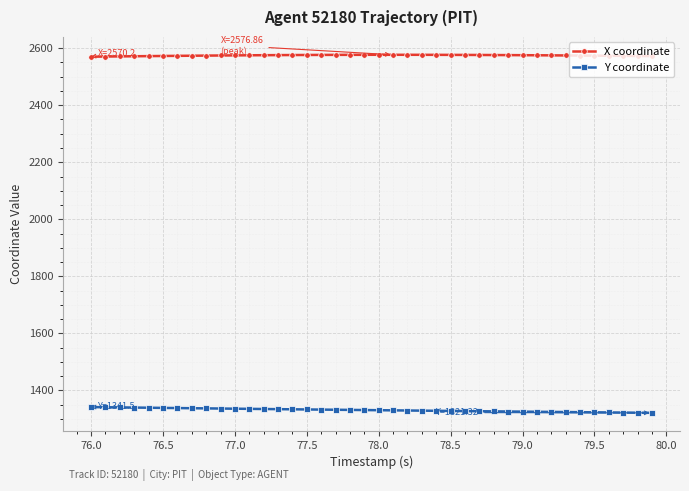

What is the difference between the maximum and minimum values in the Y coordinate series?

20.2